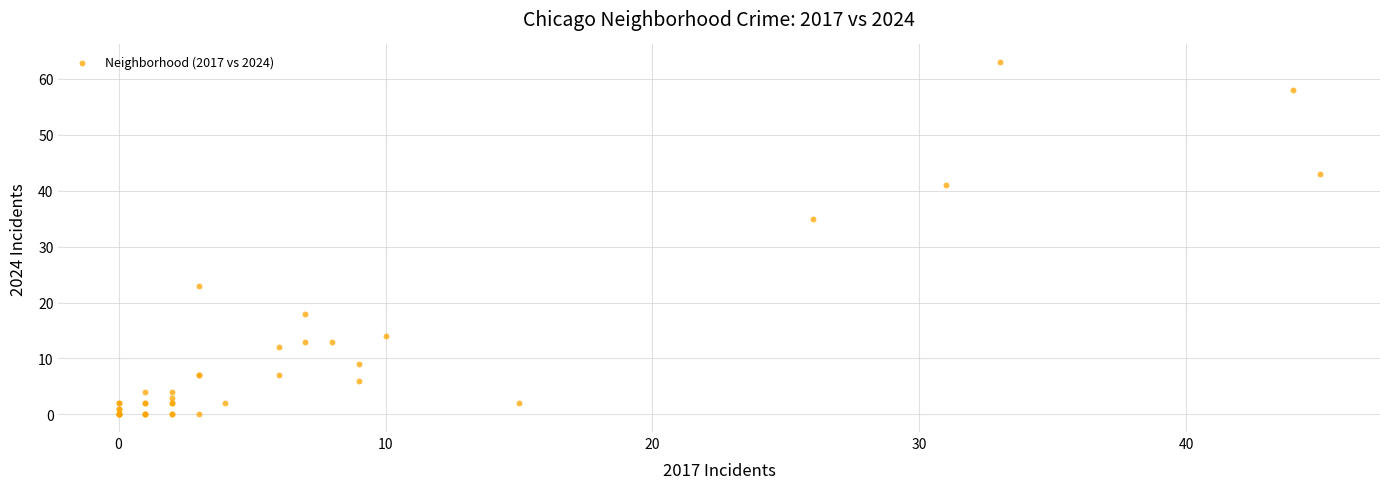

What Y value in the scatter plot is closest to 31?

35